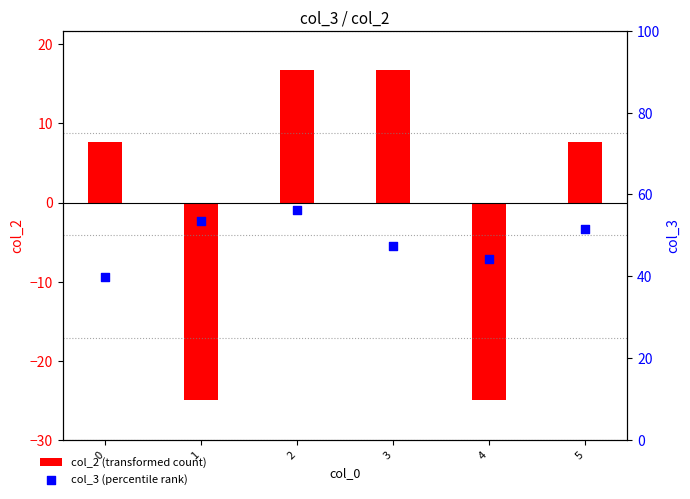

Which series reaches the minimum Y coordinate?

col_2 (transformed count)